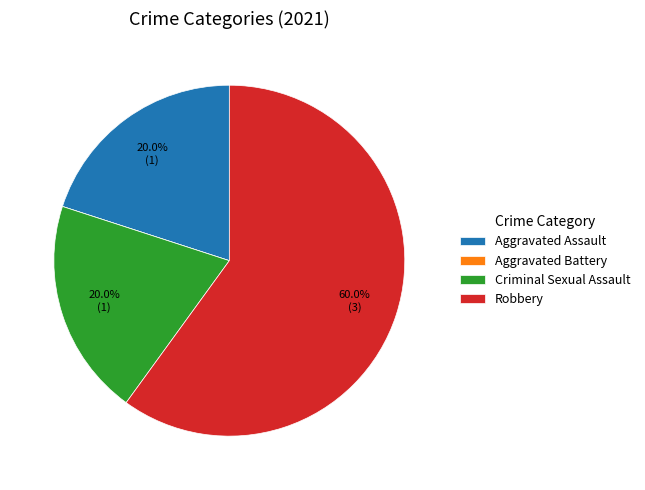

Which slice is the largest?

Robbery